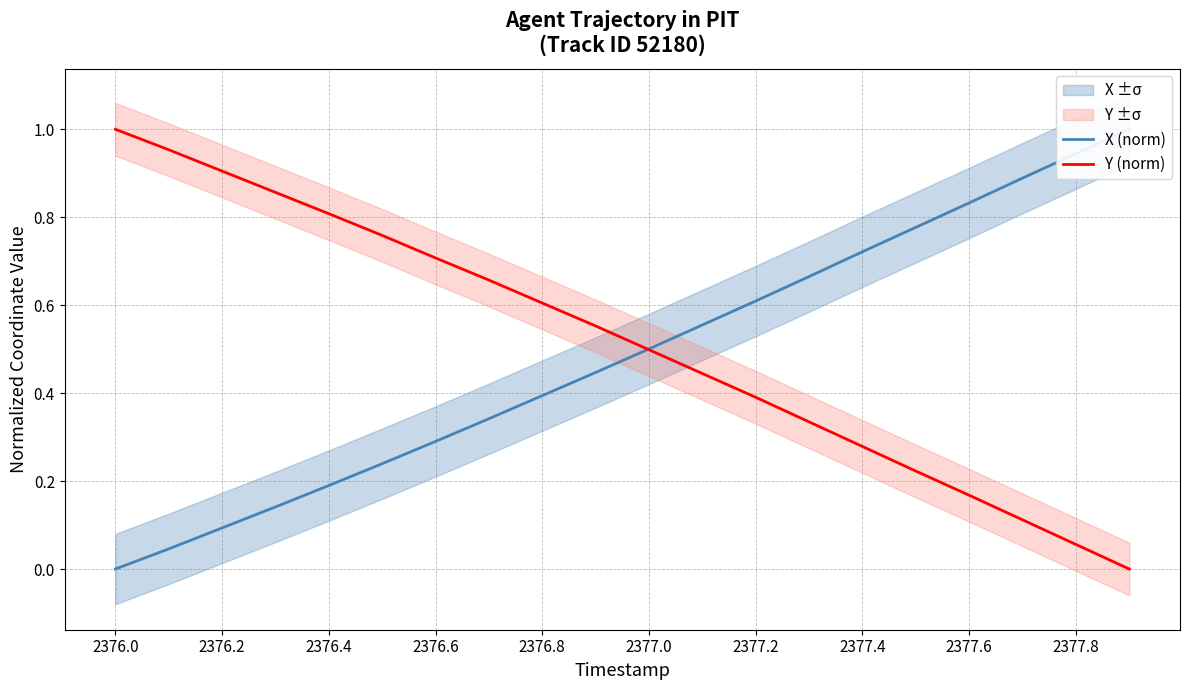

List the series in order of their overall mean, highest first.

Y (norm), X (norm)